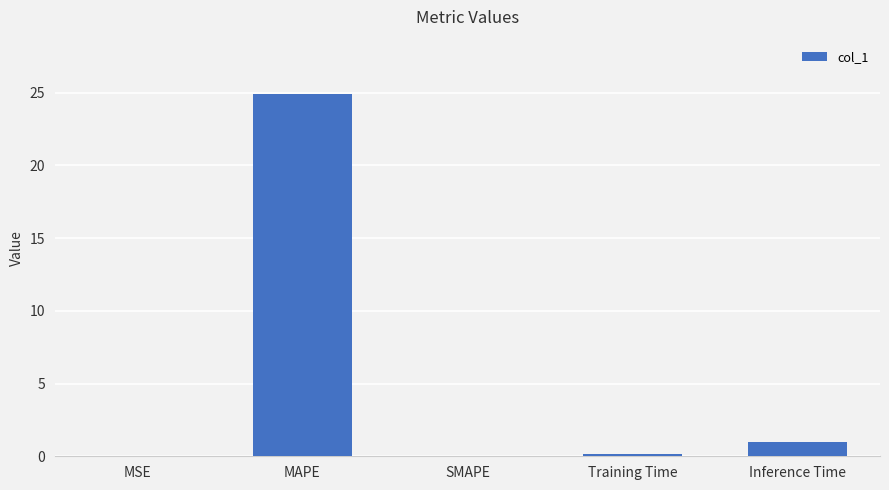

The value at MSE is 0.0. True or false?

True